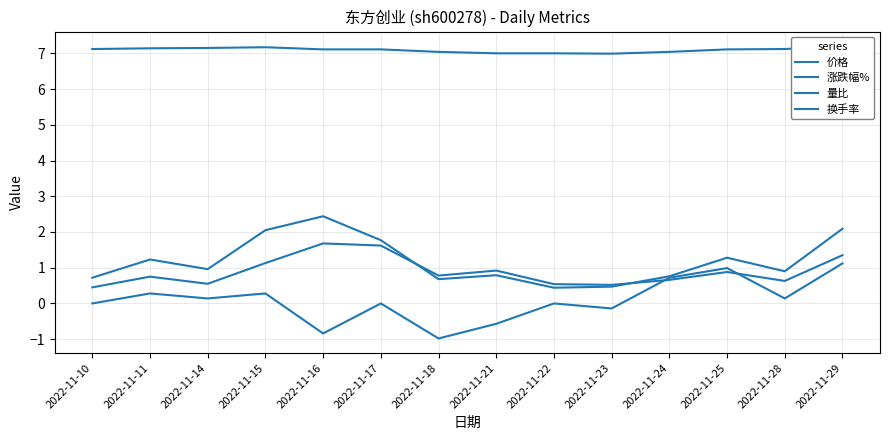

What is the sum of the 量比 values at 2022-11-21 and 2022-11-15?

2.8